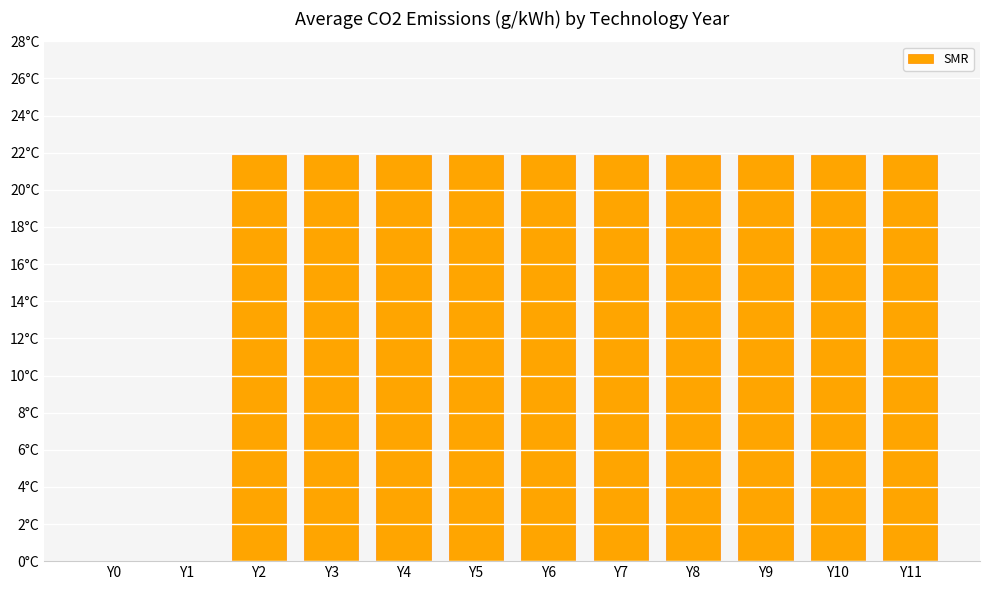

Reading left to right, extract all data points from this chart.

Y0=0.0	Y1=0.0	Y2=21.9	Y3=21.9	Y4=21.9	Y5=21.9	Y6=21.9	Y7=21.9	Y8=21.9	Y9=21.9	Y10=21.9	Y11=21.9